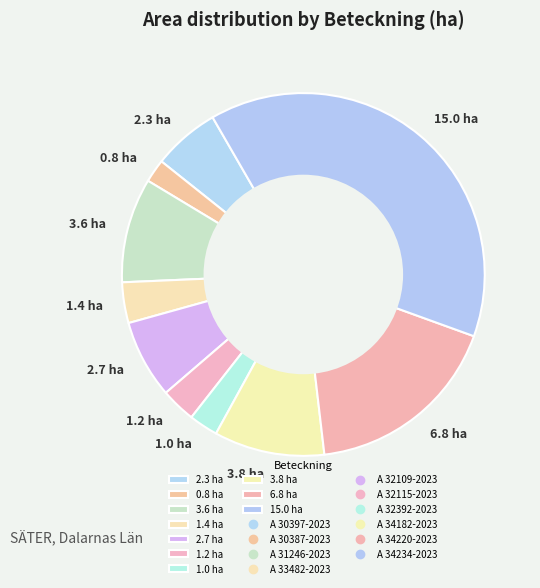

How many segments does this pie chart have?

10